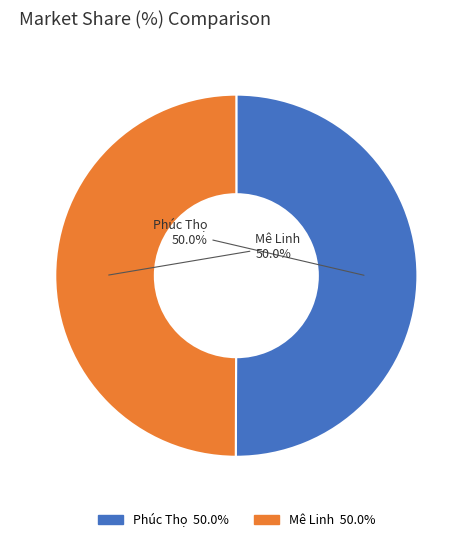

To the nearest percent, what portion does Mê Linh represent?

50%